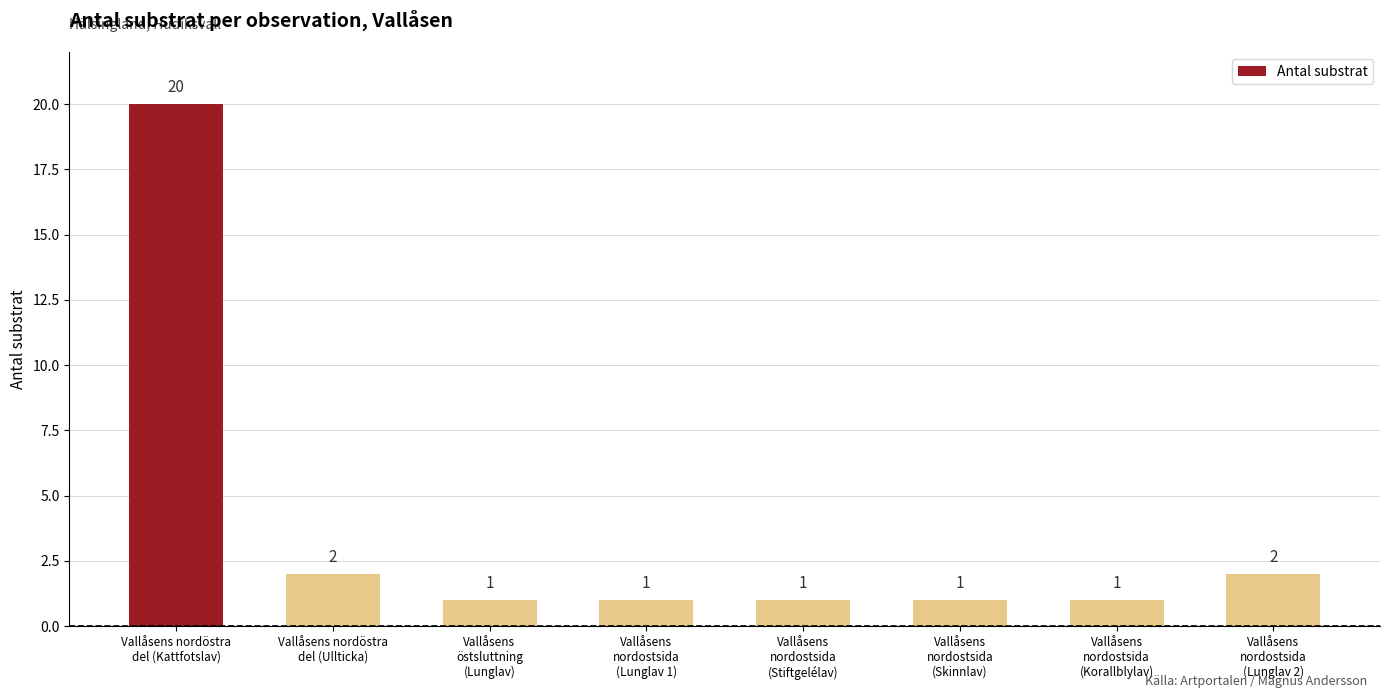

What is the average value?

4